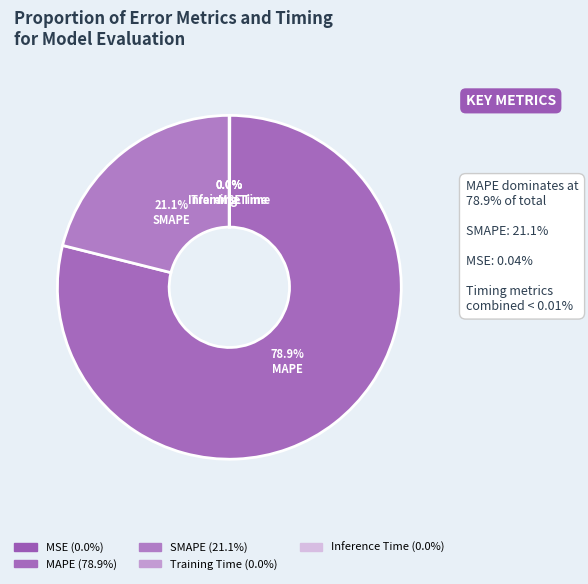

What percentage is the MAPE slice, to the nearest percent?

79%